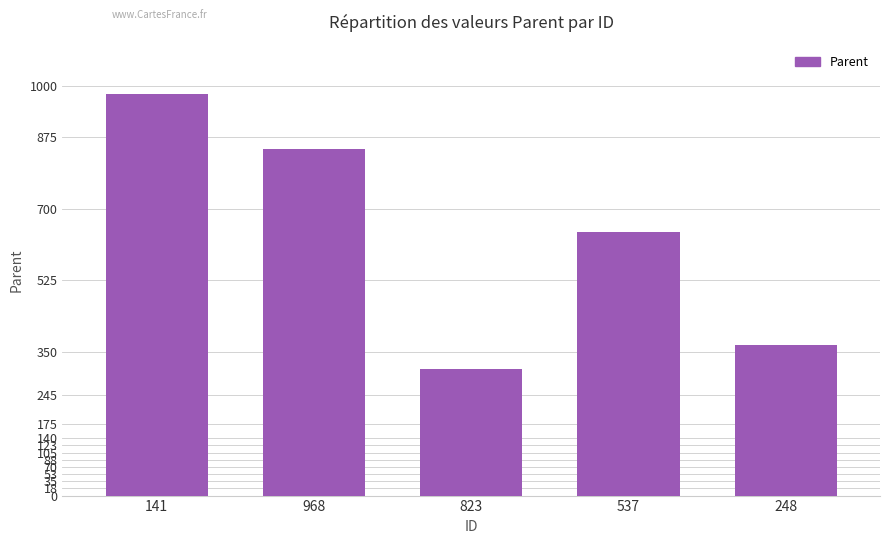

What is the label of the 1st bar from the left?

141